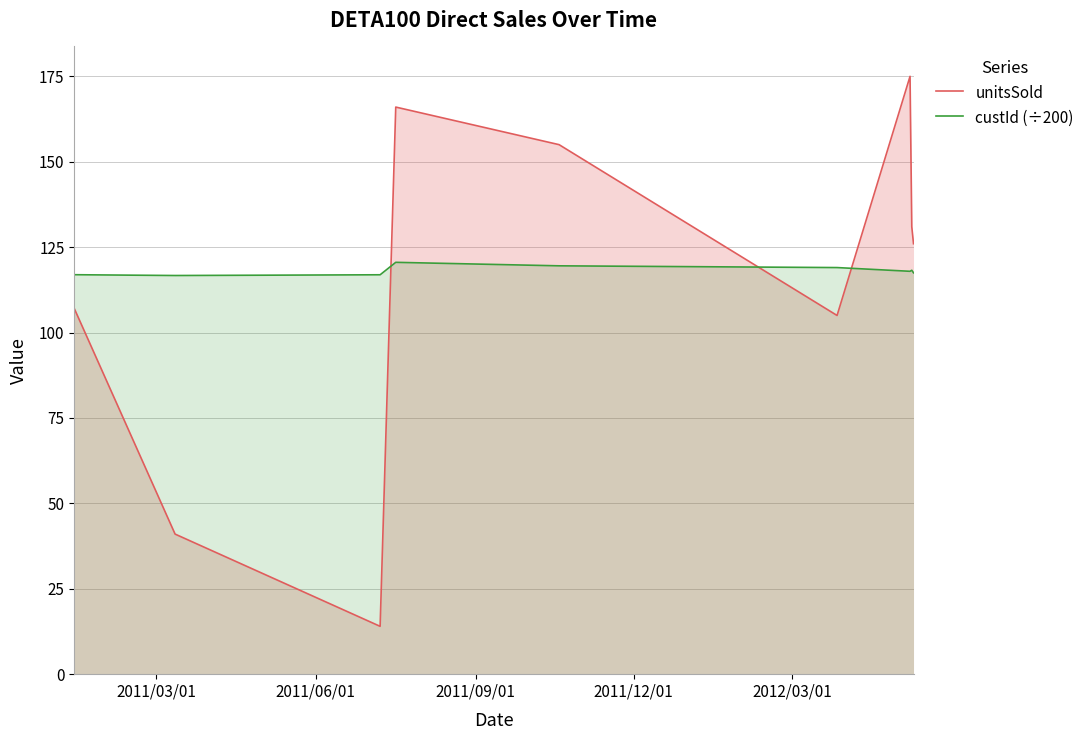

How many categories are shown in the chart?

9